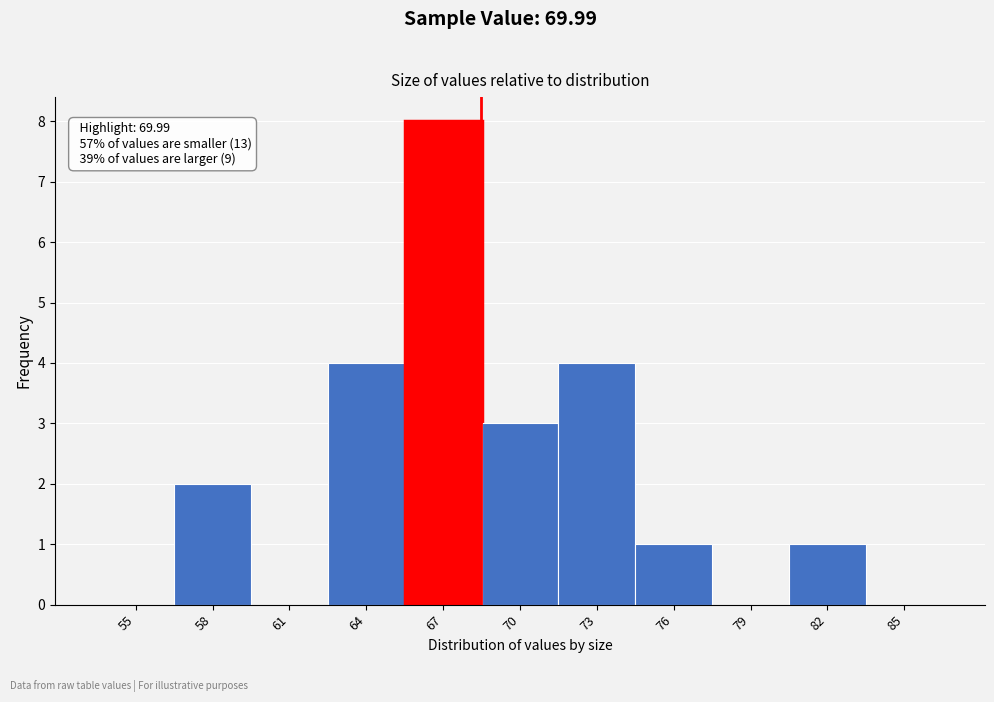

Reading right to left, transcribe all the data shown in this chart.

85=0	82=1	79=0	76=1	73=4	70=3	67=8	64=4	61=0	58=2	55=0